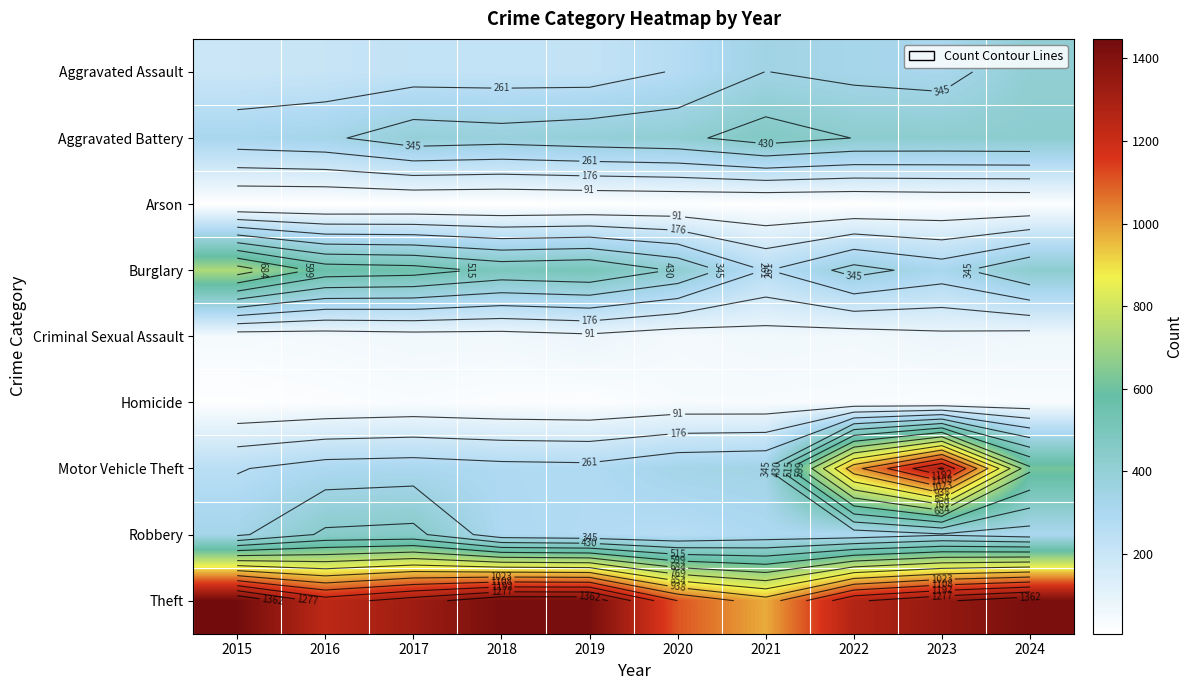

What is the difference between the maximum and minimum values in the Burglary series?

476